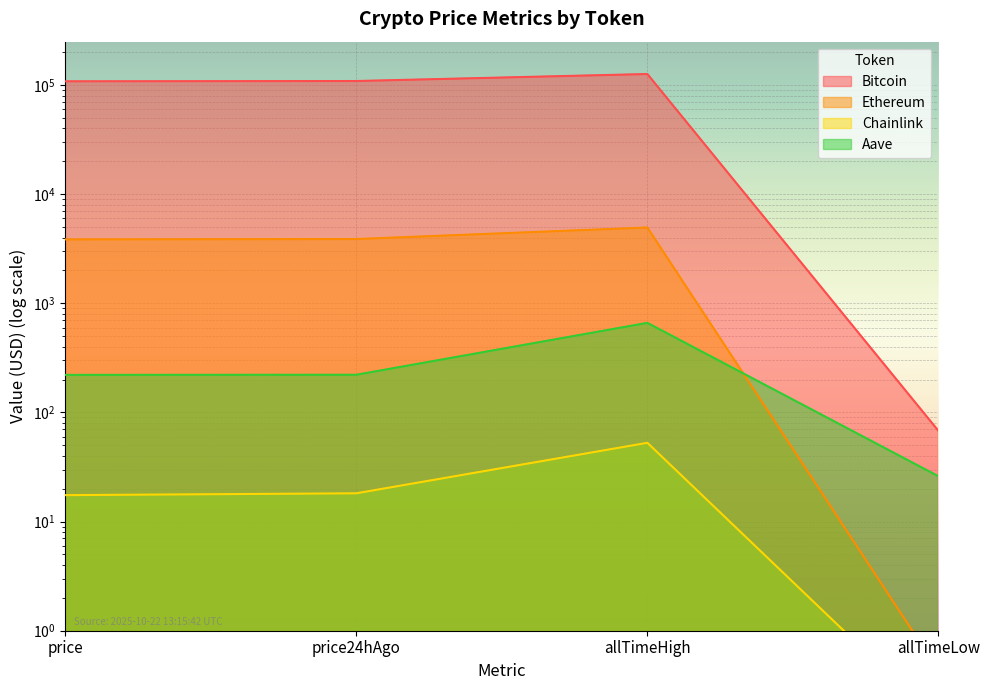

What is the label of the 3rd point from the right?

price24hAgo